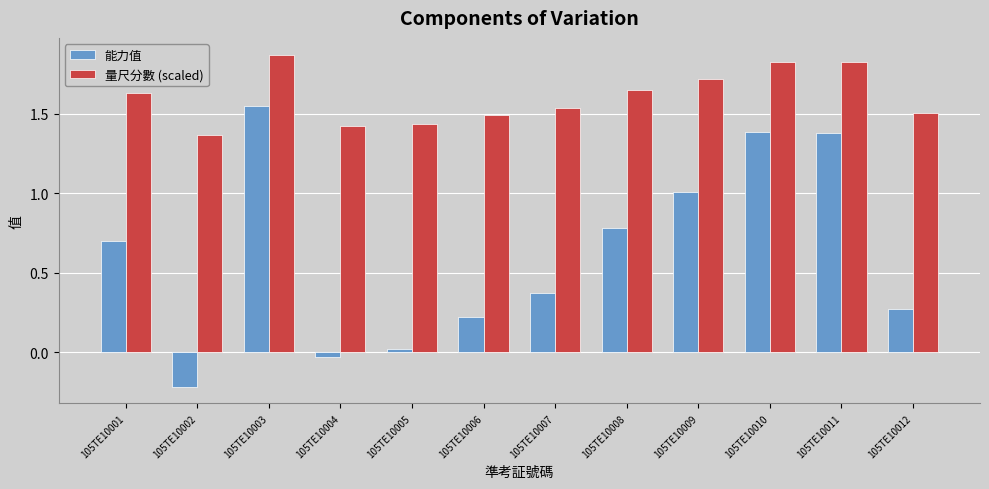

Between 105TE10010 and 105TE10012, which series saw the biggest shift?

能力值